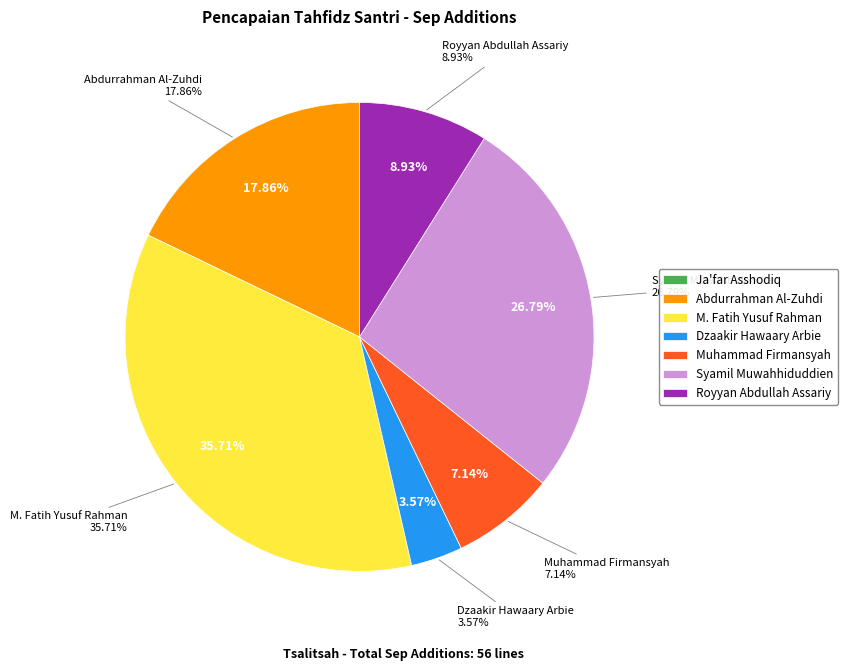

What is the change in value from Abdurrahman Al-Zuhdi to M. Fatih Yusuf Rahman?

+10